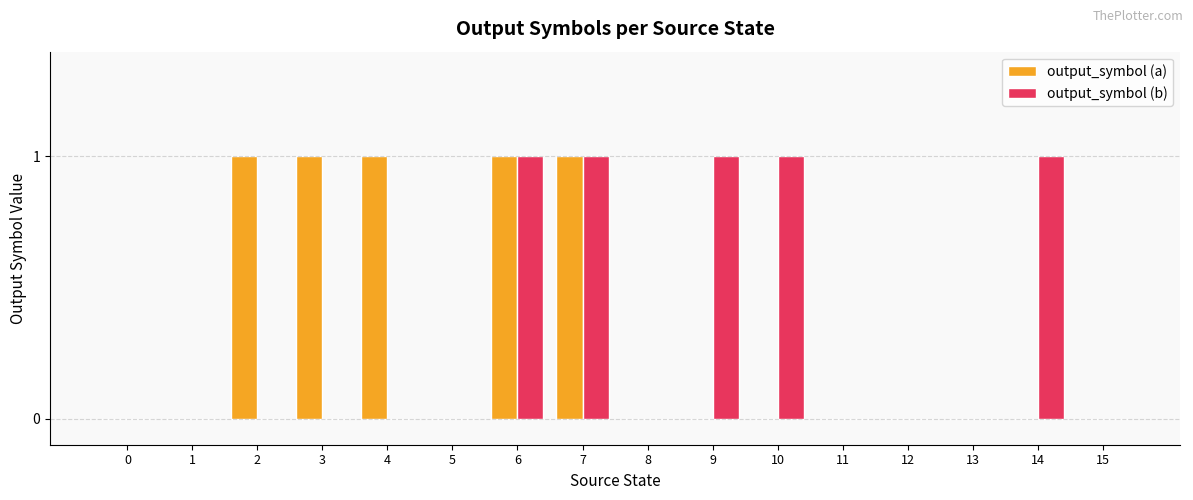

Reading left to right, list all the values displayed in this chart.

output_symbol (a): 0	0	1	1	1	0	1	1	0	0	0	0	0	0	0	0
output_symbol (b): 0	0	0	0	0	0	1	1	0	1	1	0	0	0	1	0